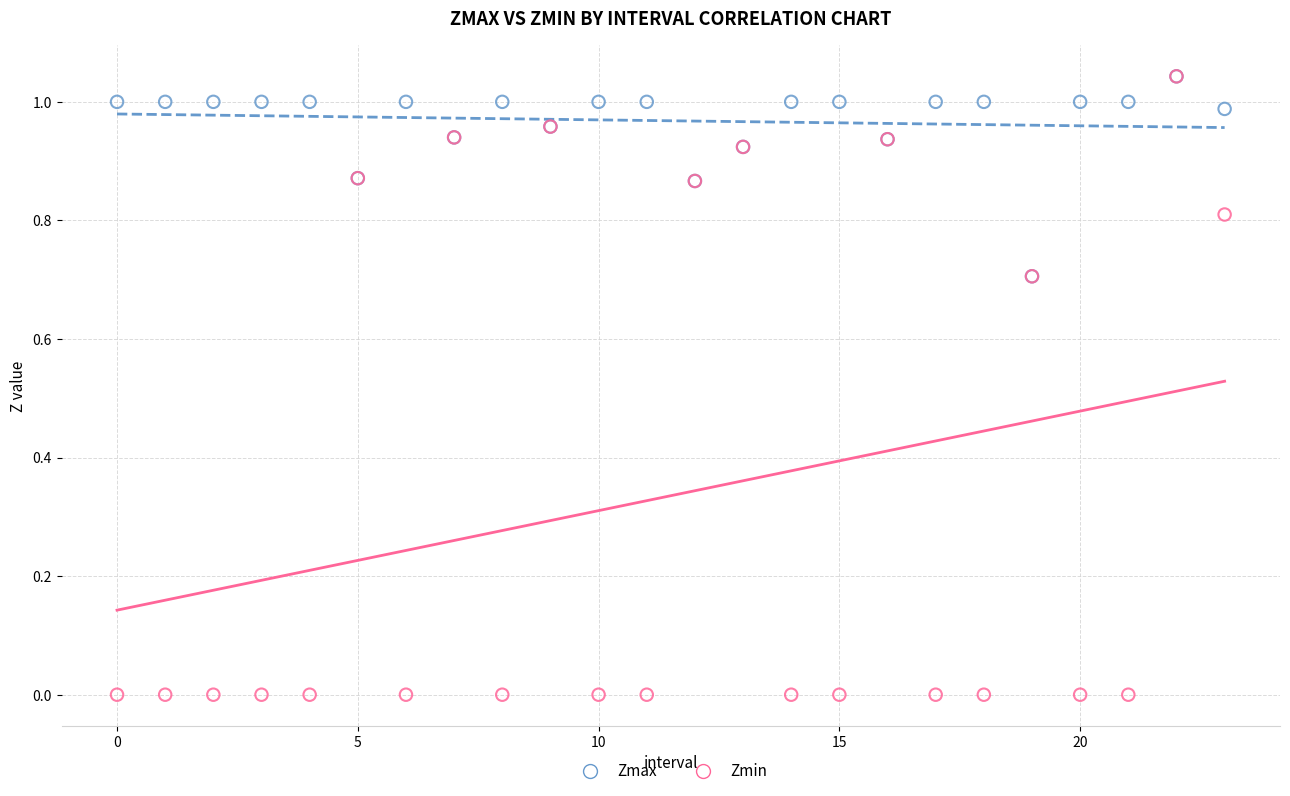

Which series has the widest spread of Y values?

Zmin